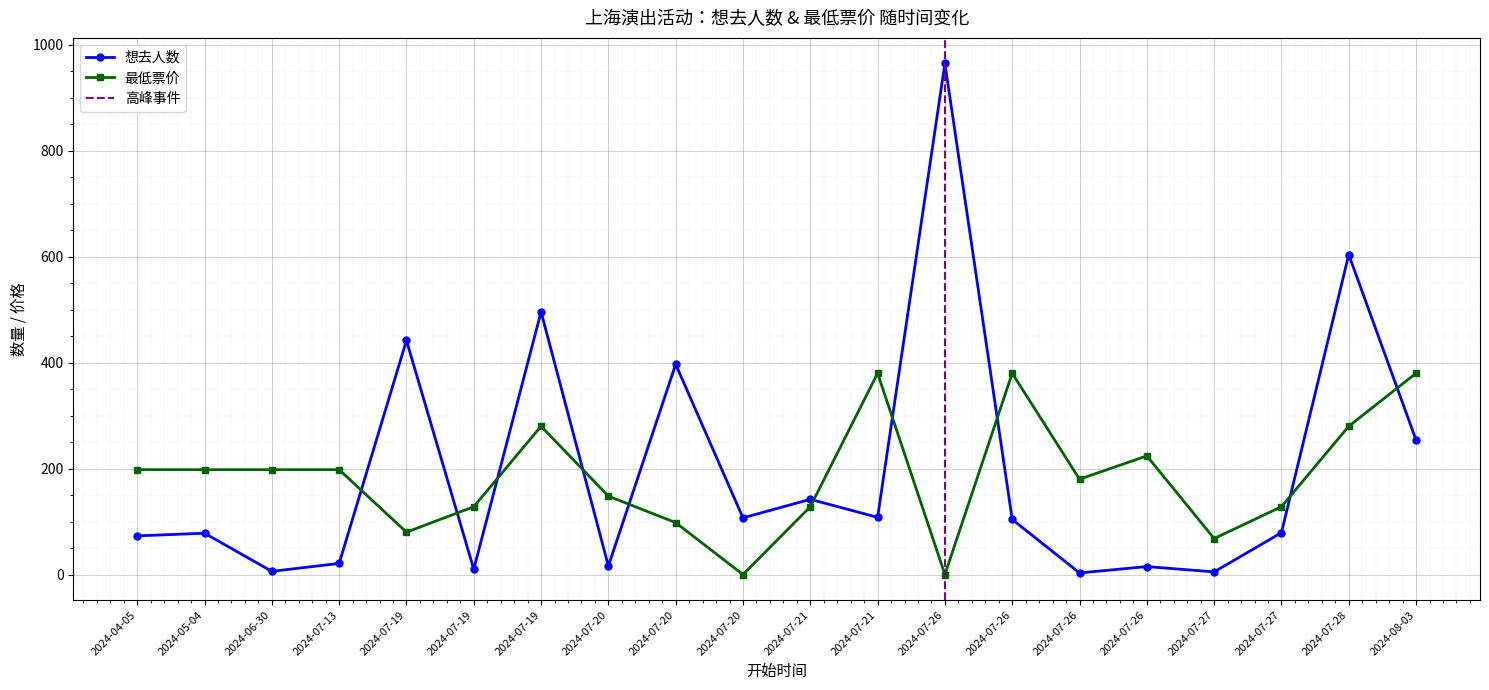

Where do 最低票价 and 想去人数 first cross each other?

2024-07-13 and 2024-07-19